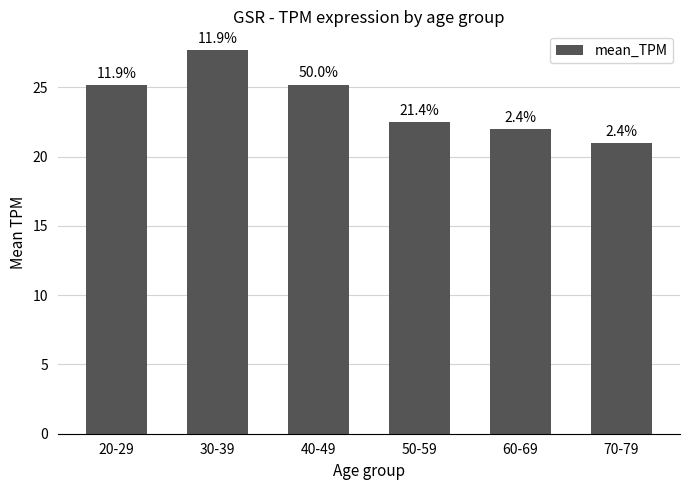

True or false: the data shows 37.4 at 20-29.

False